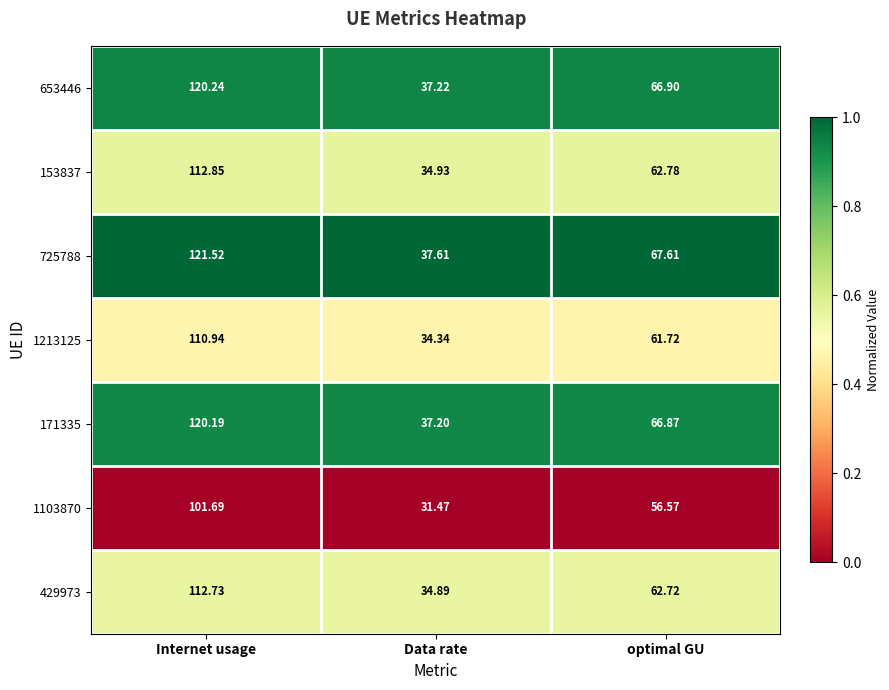

What is the difference between the highest and lowest values at Data rate?

6.1